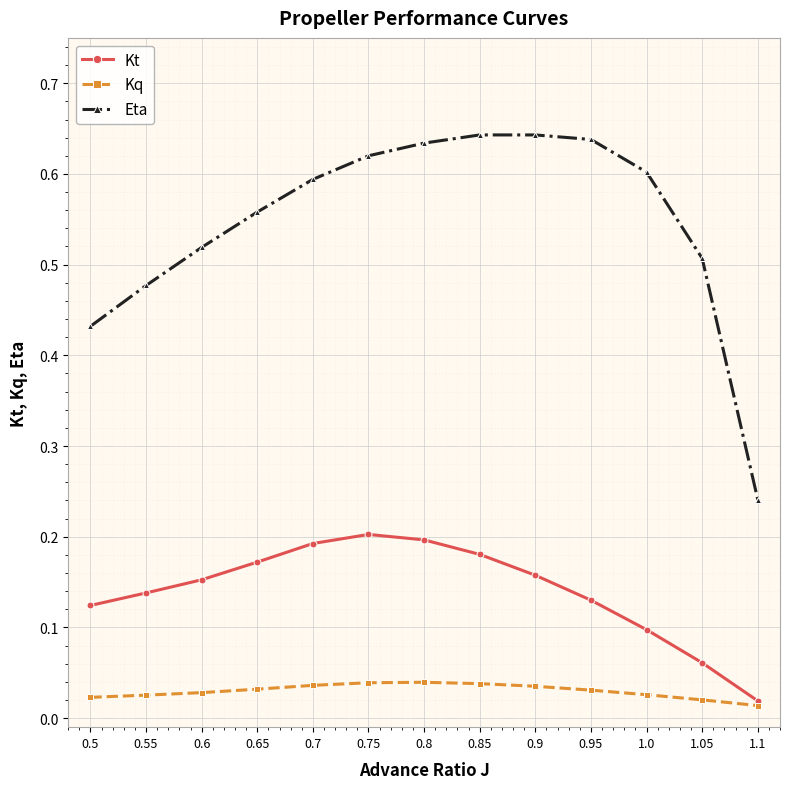

At which label is Kt closest to 0?

1.1